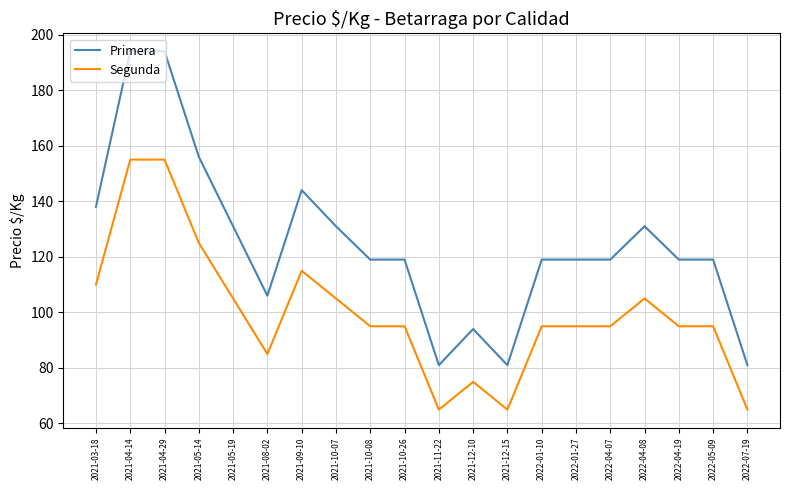

True or false: Primera and Segunda intersect in this chart.

False